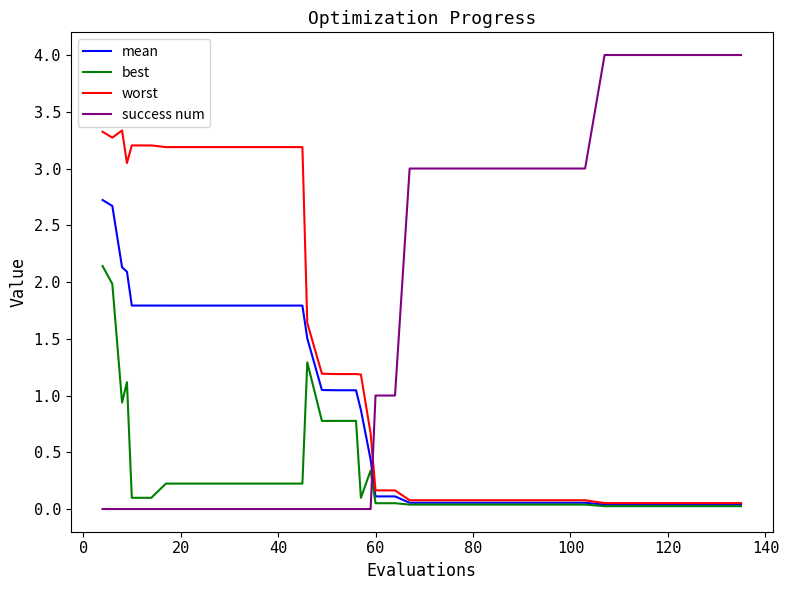

Rank the series by their average value, from lowest to highest.

best, mean, worst, success num